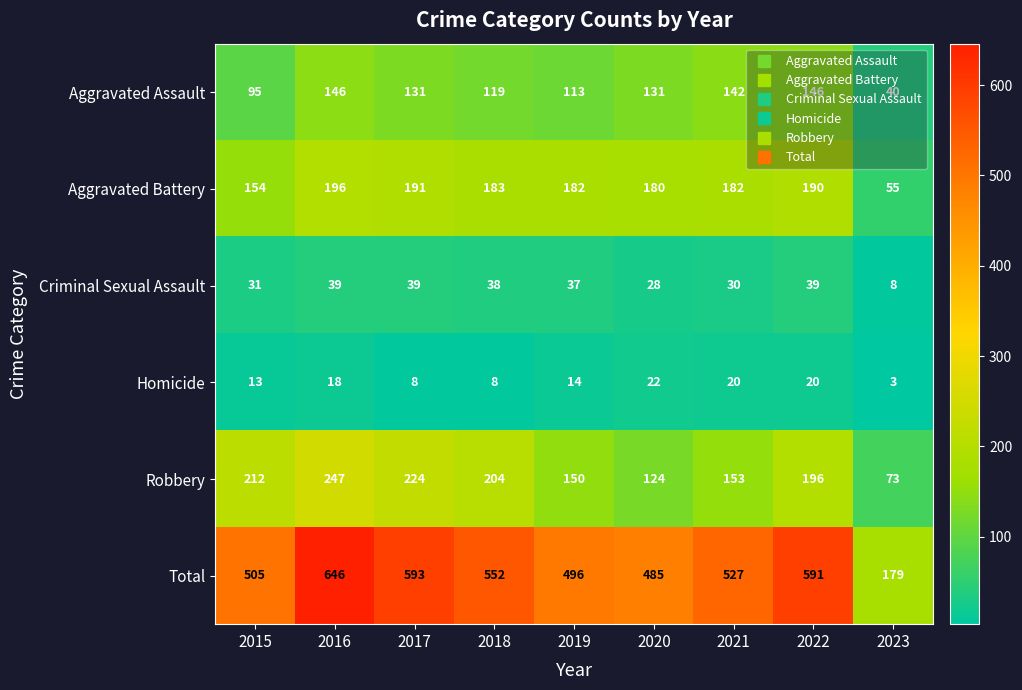

Where is Robbery nearest to the value 160?

2021